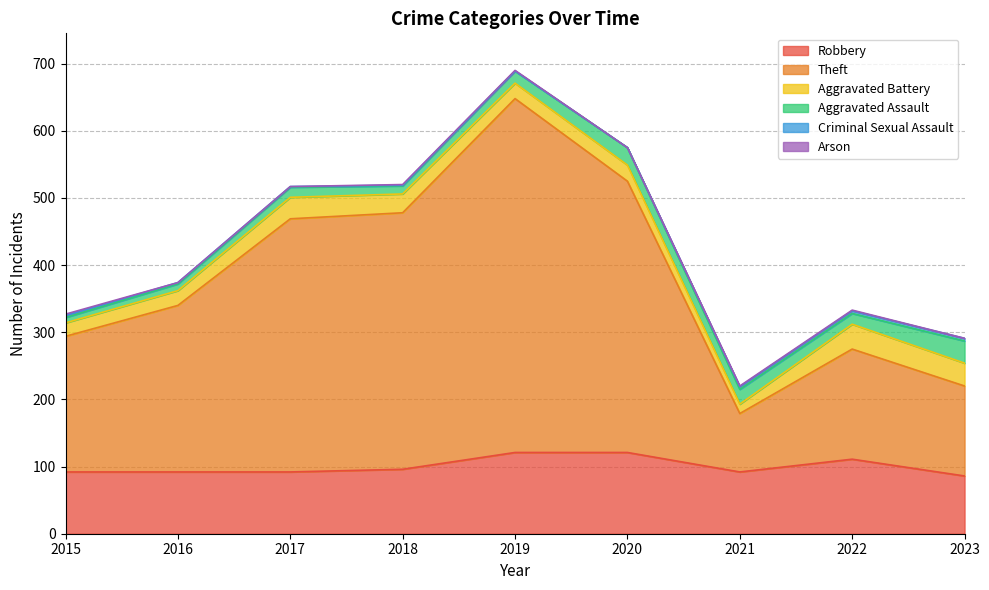

True or false: Aggravated Battery has a value of 23 at 2019.

True